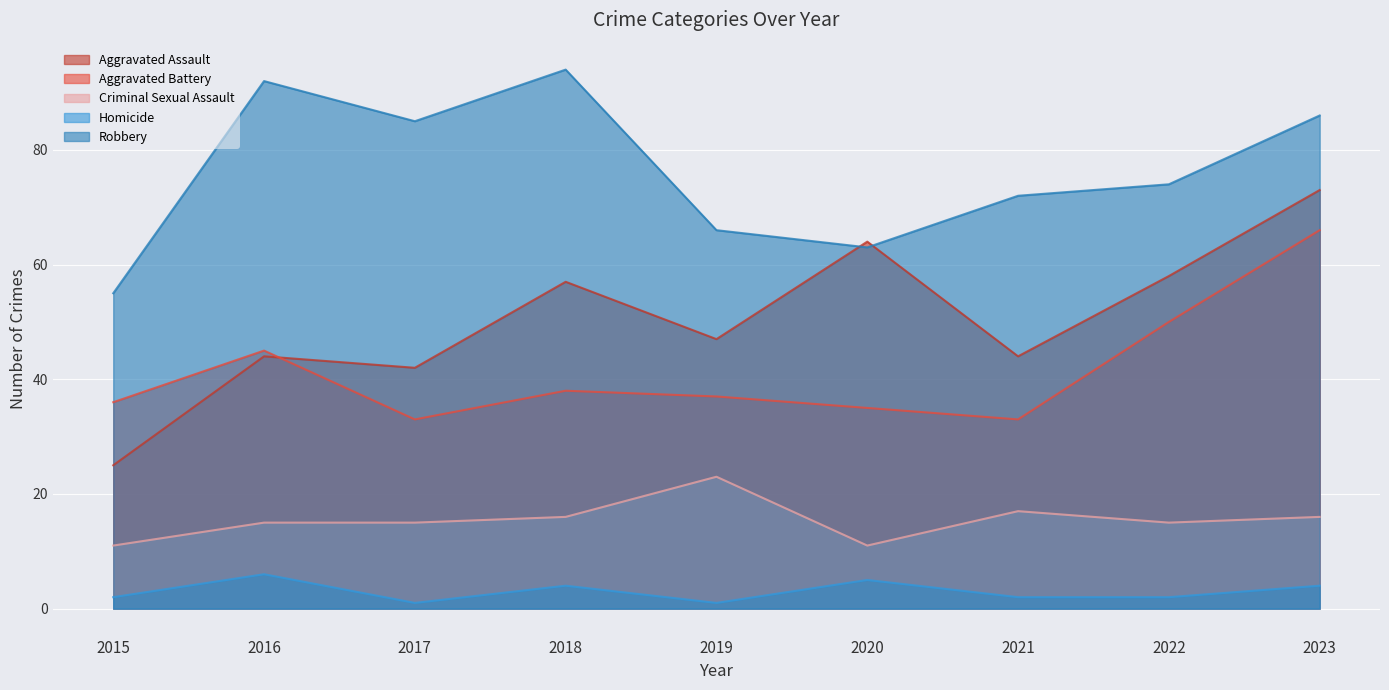

What is the average value of the Homicide series?

3